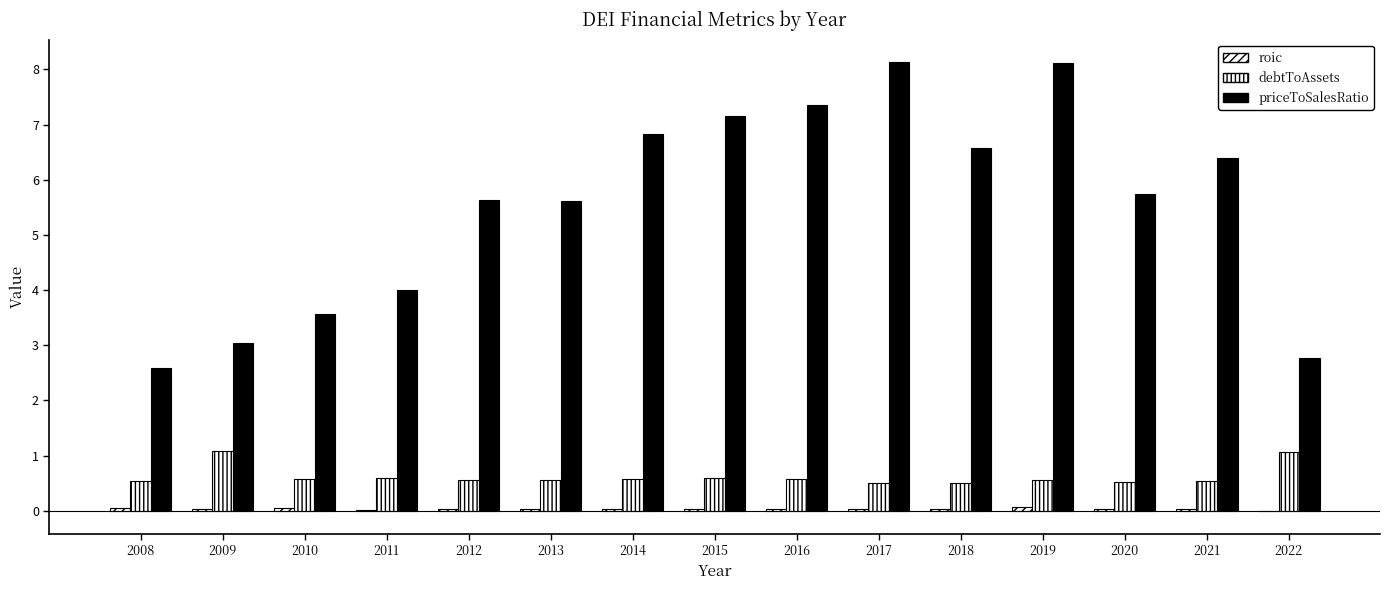

Reading left to right, extract all data points from this chart.

roic: 0.1	0.0	0.1	0.0	0.0	0.0	0.0	0.0	0.0	0.0	0.0	0.1	0.0	0.0	-0.0
debtToAssets: 0.5	1.1	0.6	0.6	0.6	0.6	0.6	0.6	0.6	0.5	0.5	0.6	0.5	0.5	1.1
priceToSalesRatio: 2.6	3.0	3.6	4.0	5.6	5.6	6.8	7.2	7.4	8.1	6.6	8.1	5.7	6.4	2.8